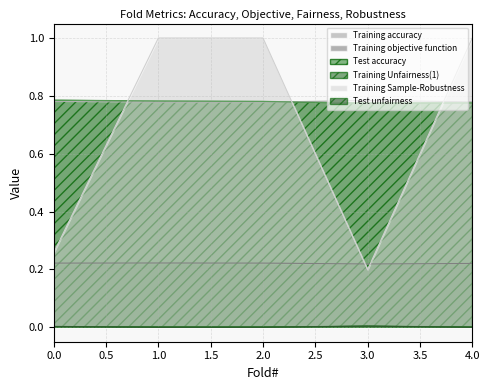

What is the value of the Training objective function point at the 5th from the left?

0.2